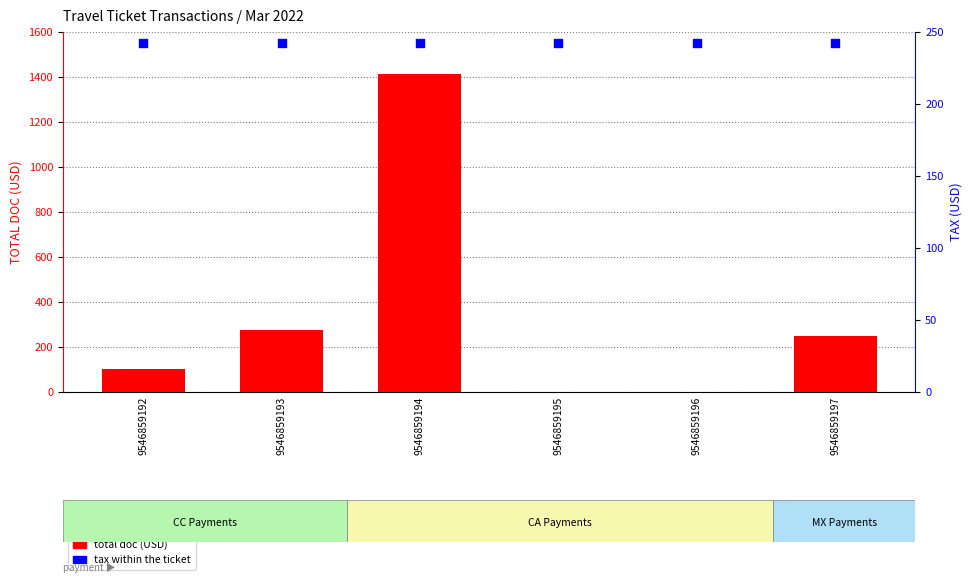

Which series has the largest total across all categories?

total doc (USD)